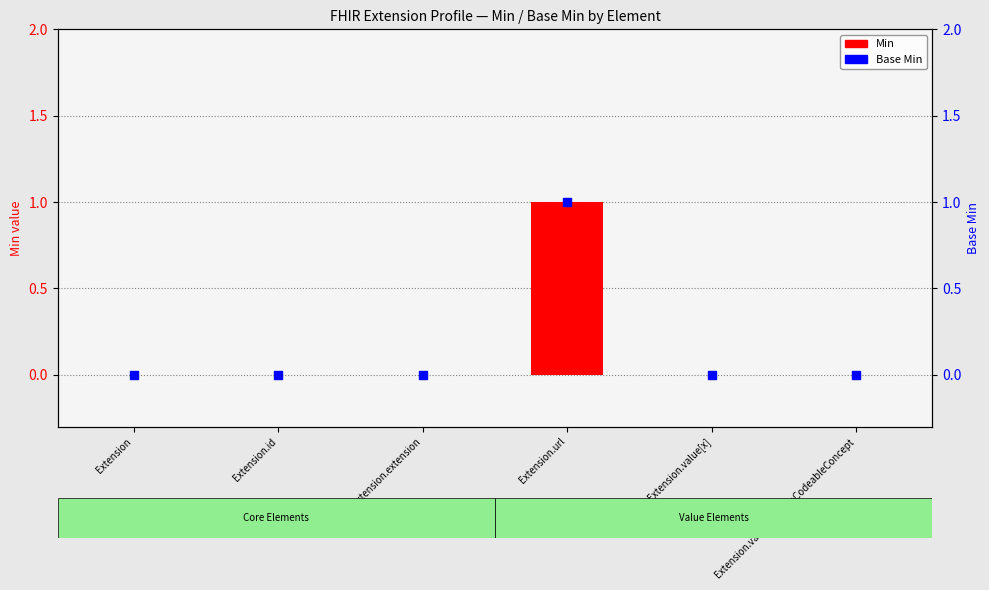

At which category is the sum across all series the highest?

Extension.url